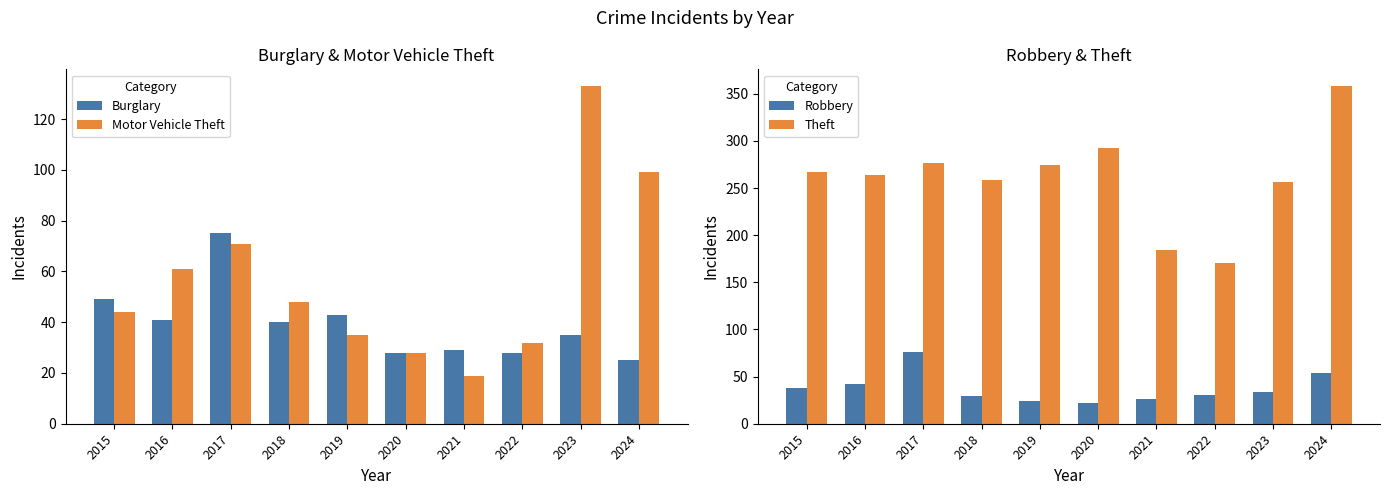

How many groups of bars are there?

10